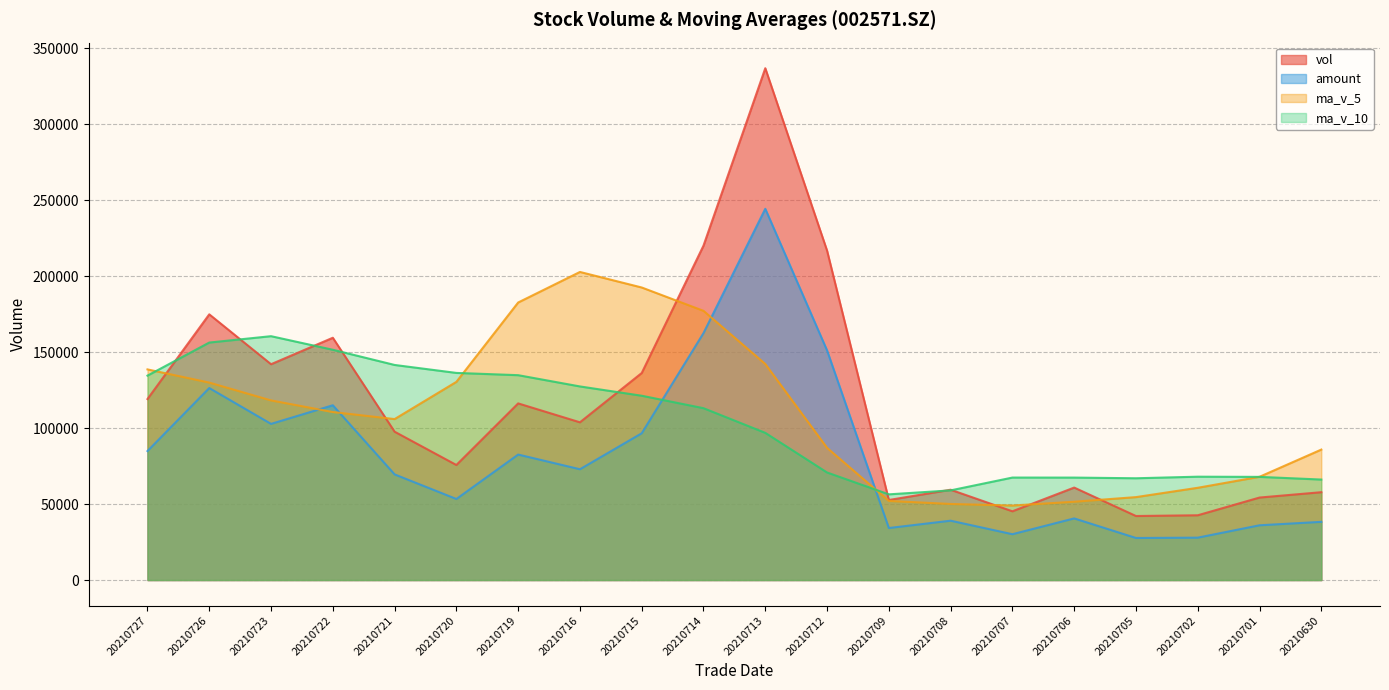

Count the number of categories in the chart.

20